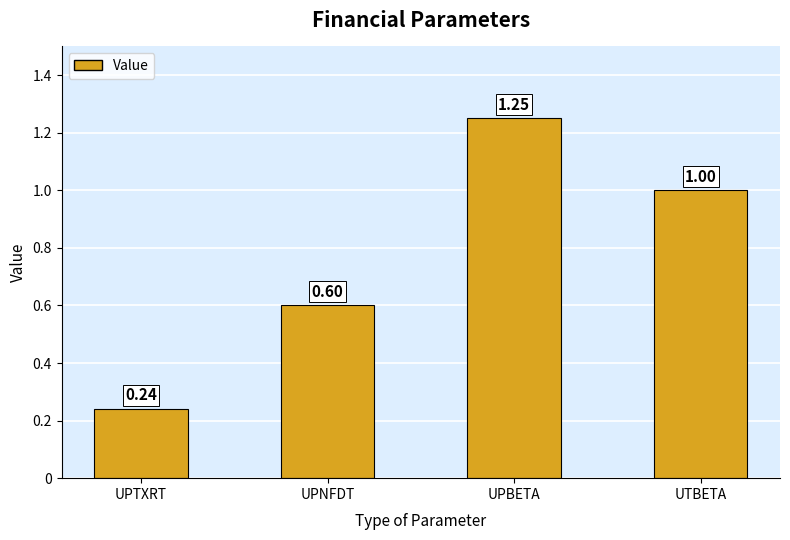

At which category does the chart reach its peak across all series?

UPBETA